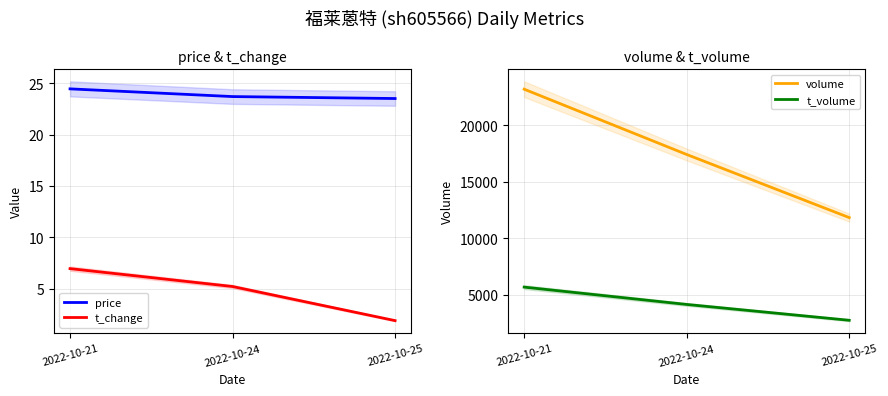

What is the sum of the price values at 2022-10-25 and 2022-10-21?

48.0